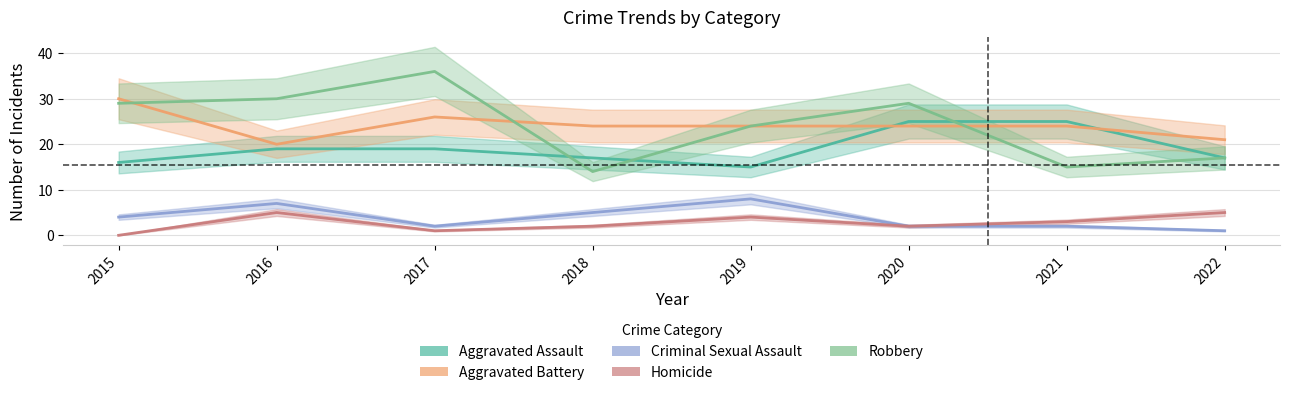

What is the average value of the Homicide series?

3